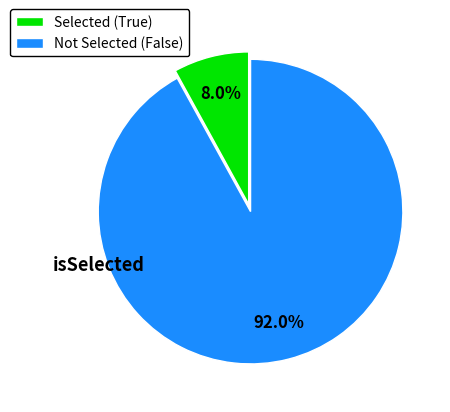

What is the largest slice in the pie chart?

Not Selected (False)